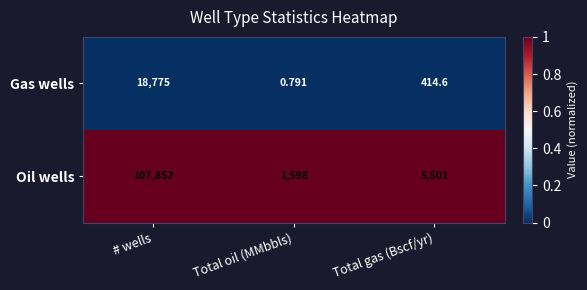

Is the value of Gas wells at # wells greater than the value of Oil wells at # wells?

No